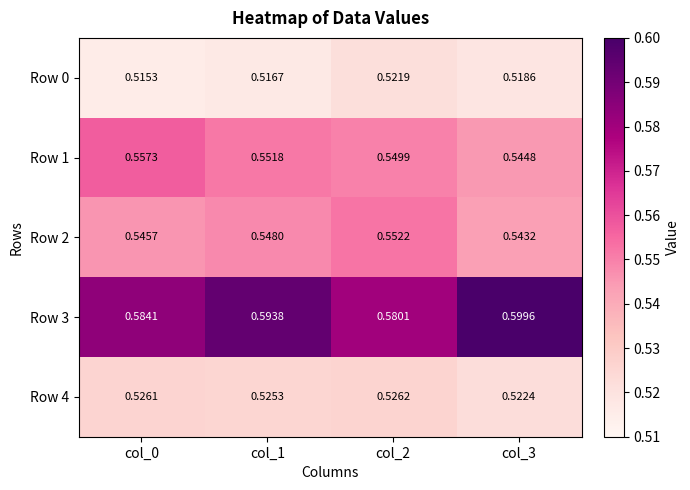

Is the value of Row 0 at col_3 greater than the value of Row 2 at col_1?

No